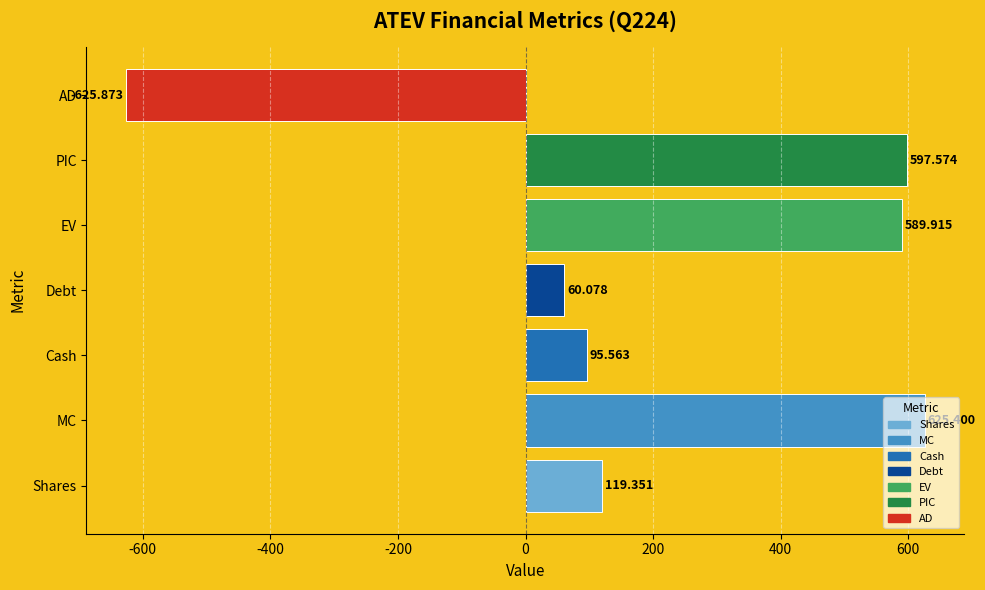

How many data points are less than 119?

3